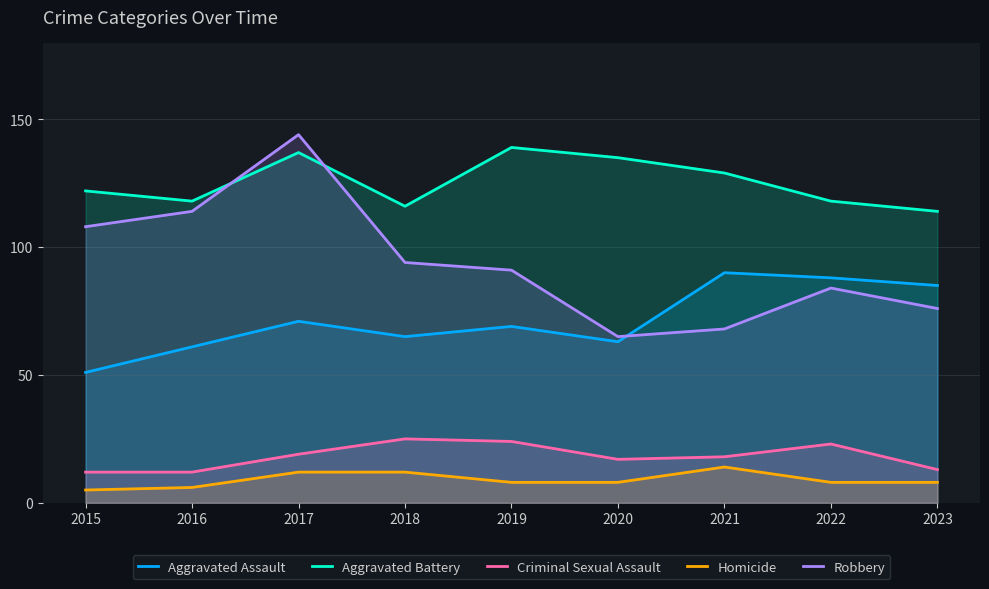

At which label does Aggravated Assault reach its minimum?

2015